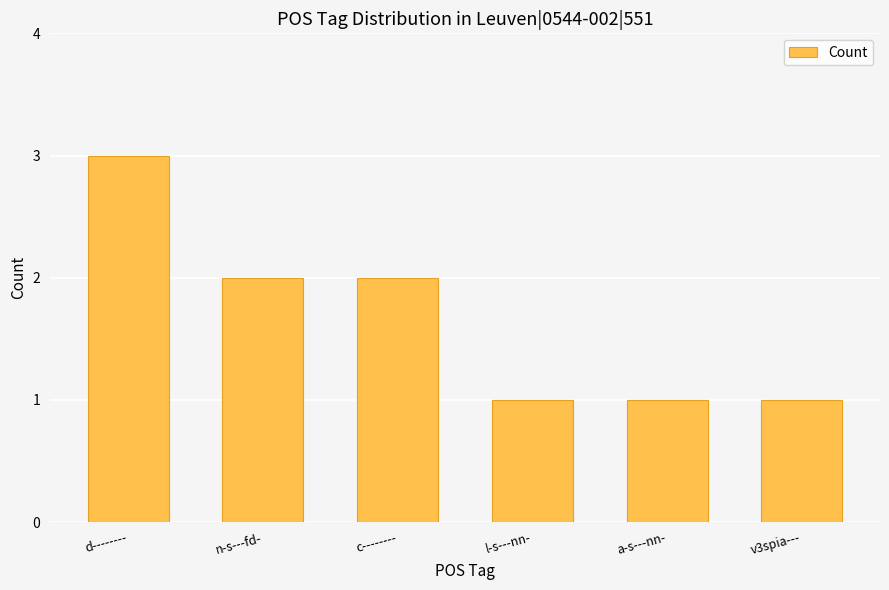

Are the bars horizontal?

No